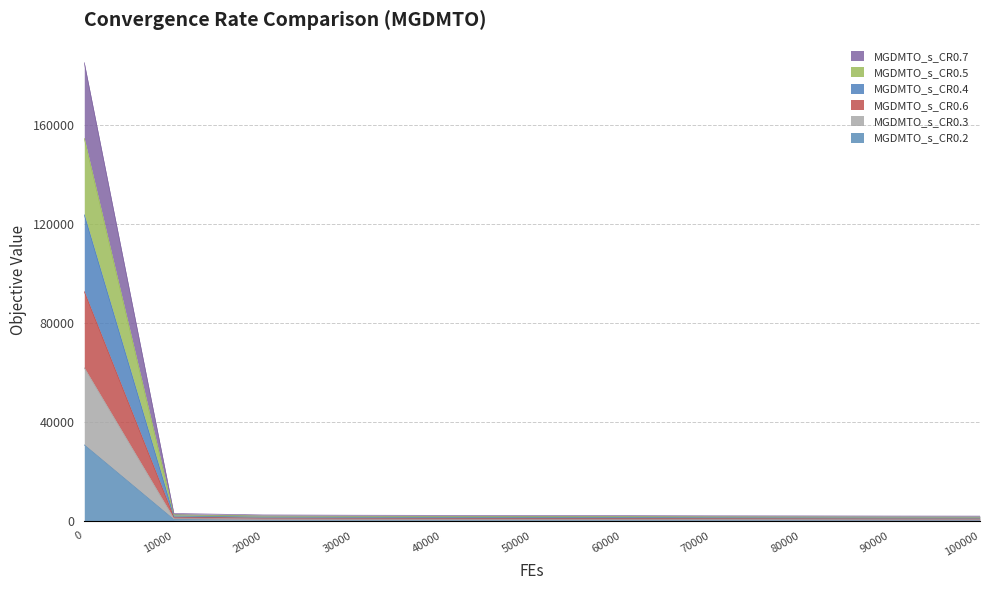

The value of MGDMTO_s_CR0.7 at 20000 is 1045.3. True or false?

True